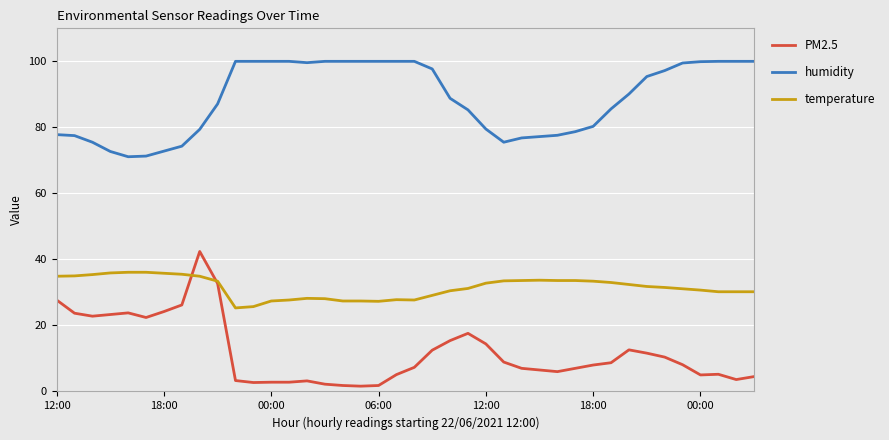

What is the highest value of the temperature series?

36.1